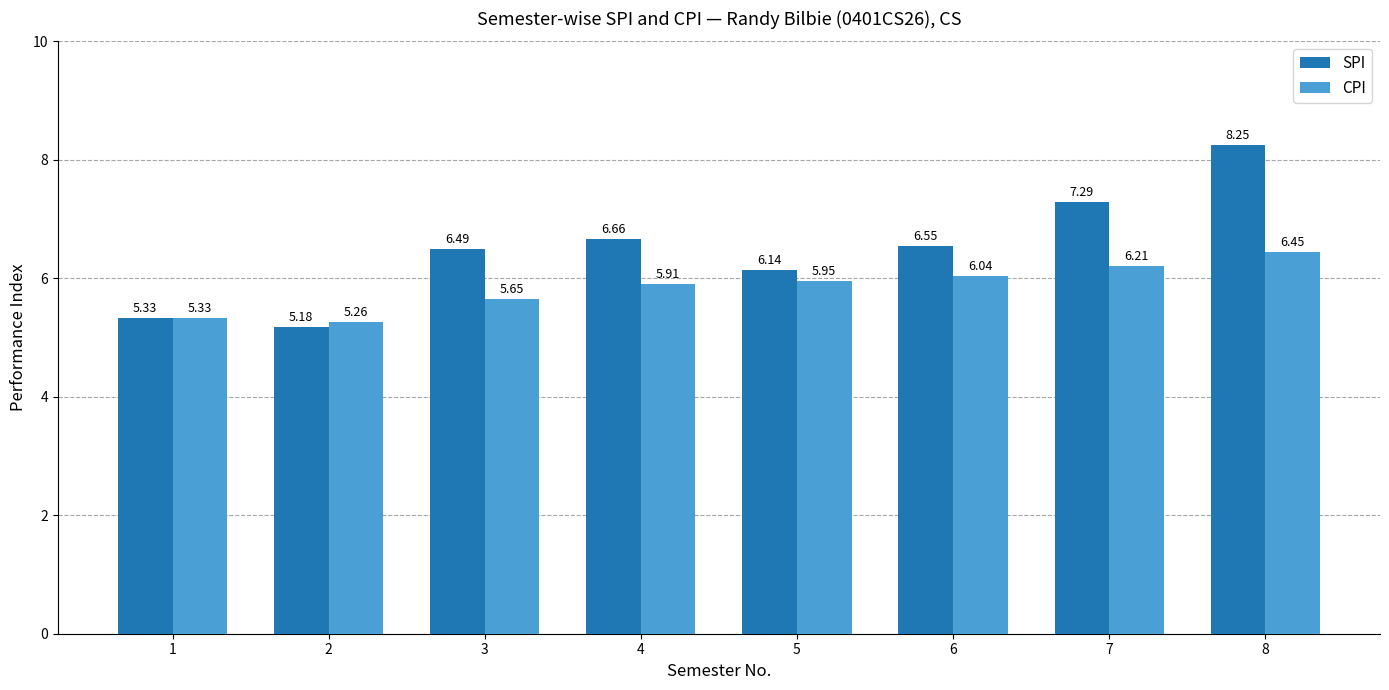

What is the difference between the highest and lowest values at 5?

0.2